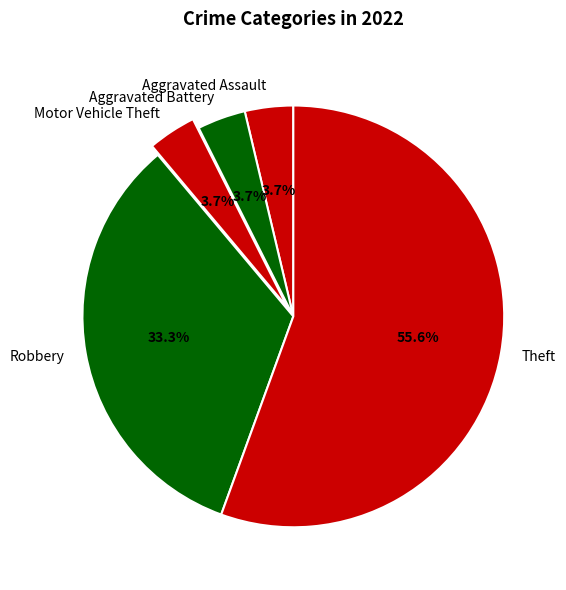

Approximately how many times larger is the value at Aggravated Battery compared to Aggravated Assault?

1.0